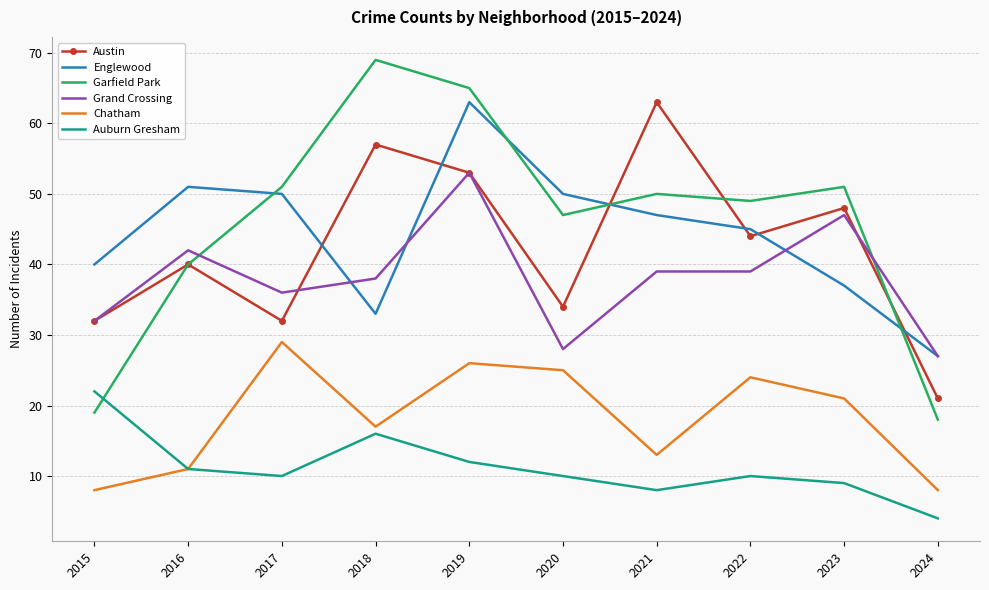

Which series has the largest range (max minus min)?

Garfield Park